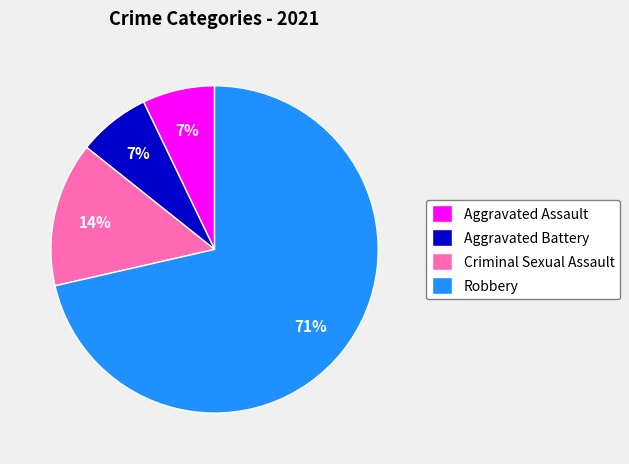

Between Robbery and Criminal Sexual Assault, which is larger?

Robbery